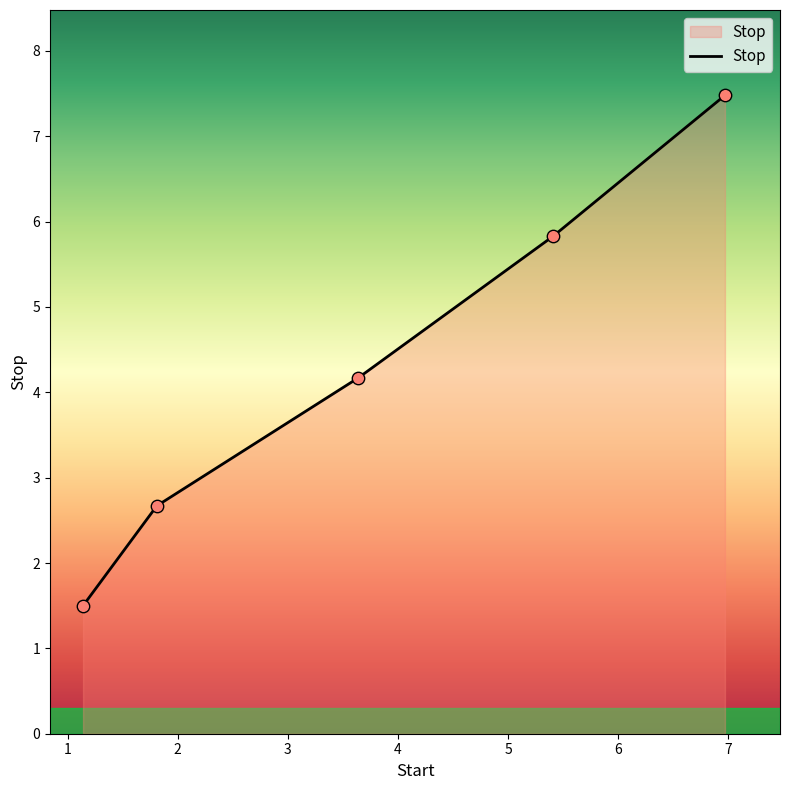

True or false: the data has more than 0 interior local peaks.

False